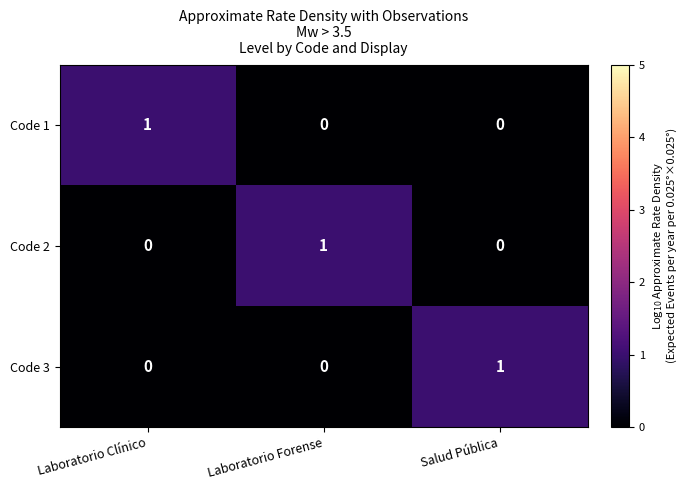

How many categories are shown in the chart?

3